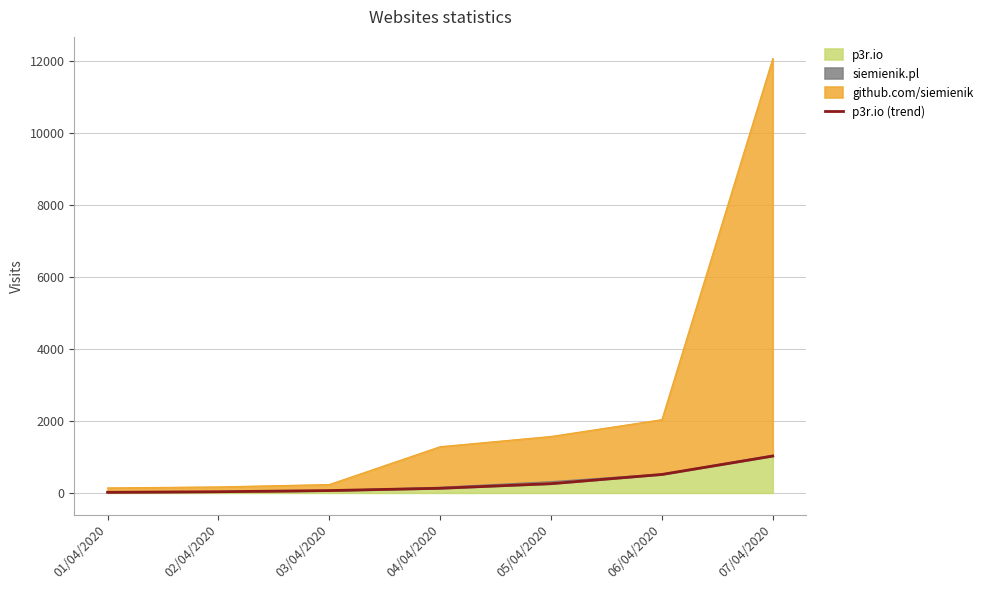

Approximately how many times larger is the value at 05/04/2020 compared to 02/04/2020?

8.0